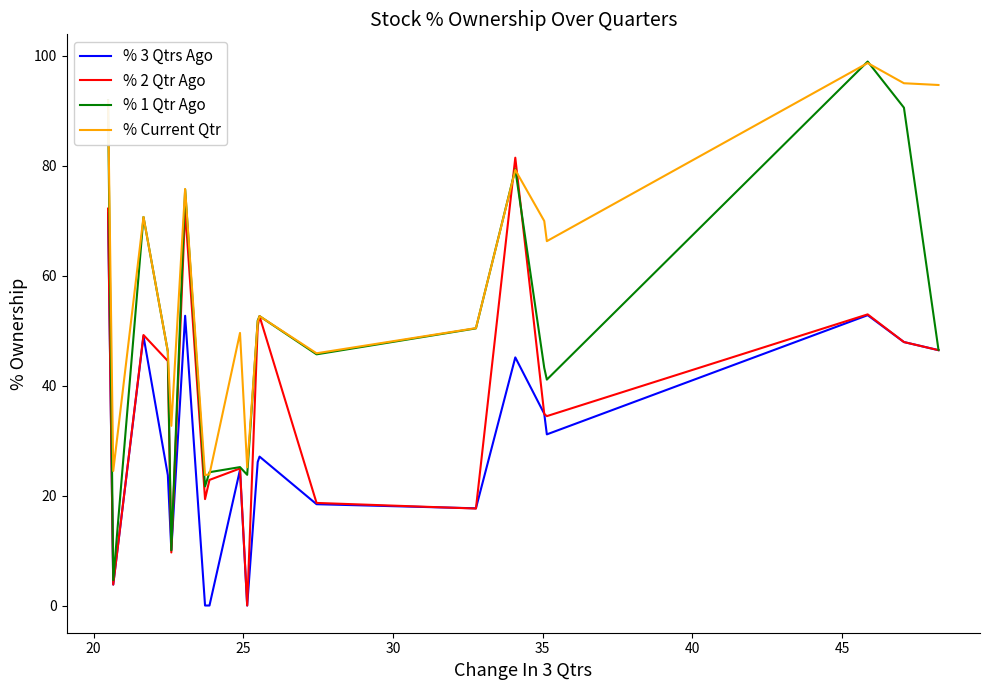

In % 3 Qtrs Ago, how many points are lower than both neighbors (excluding endpoints)?

5